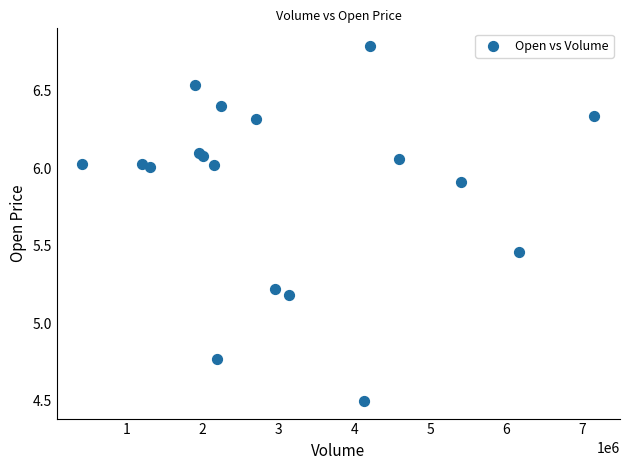

What Y value in the scatter plot is closest to 5?

5.2